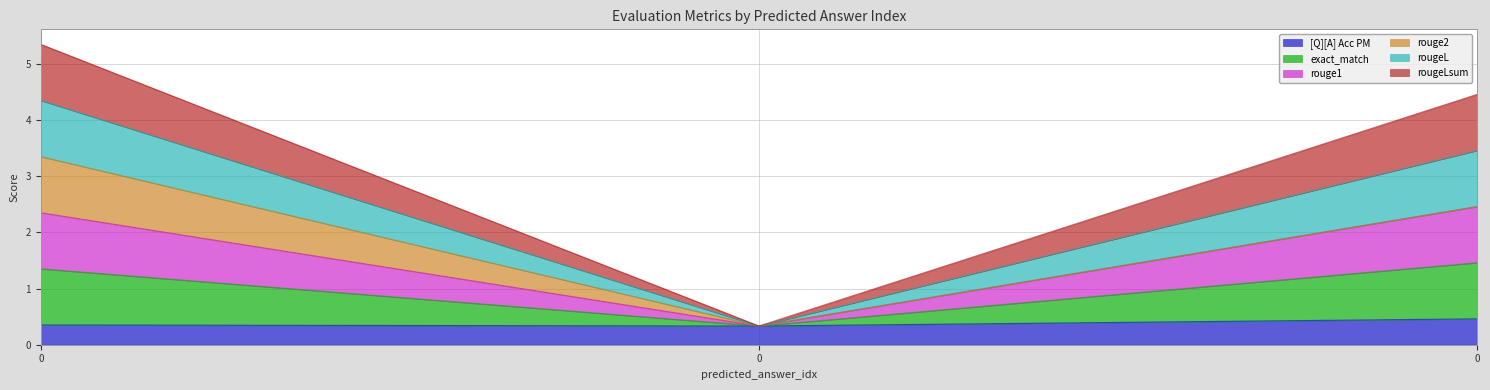

Is the value of rougeL at 0 greater than the value of rouge1 at 0?

Yes